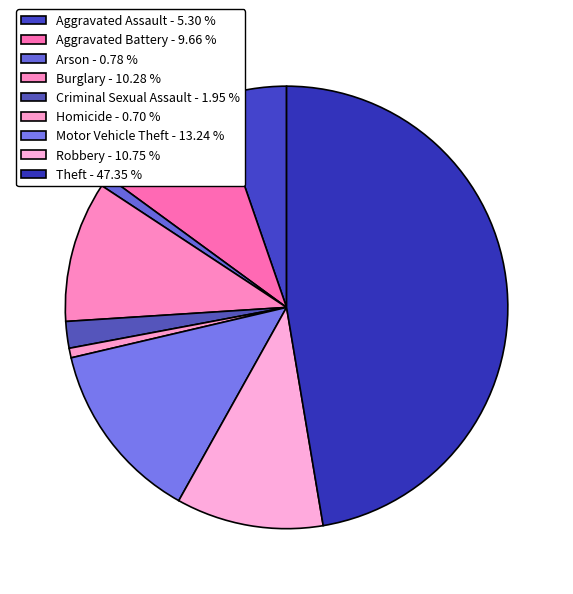

How many slices are in this pie chart?

9